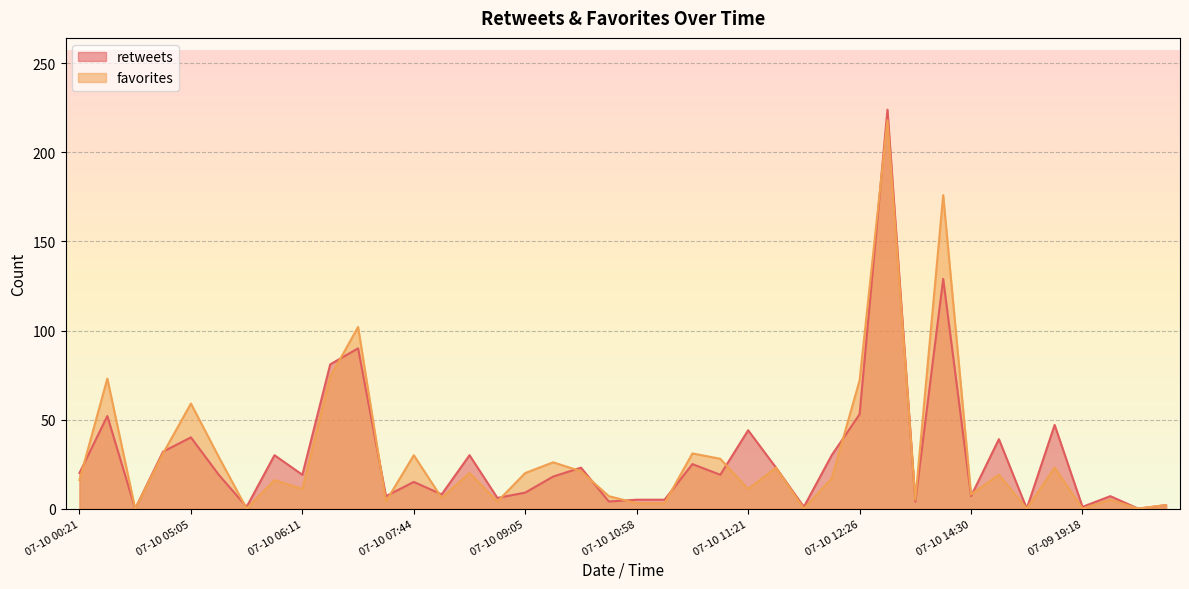

What is the total value across all series at 07-10 12:26?

125